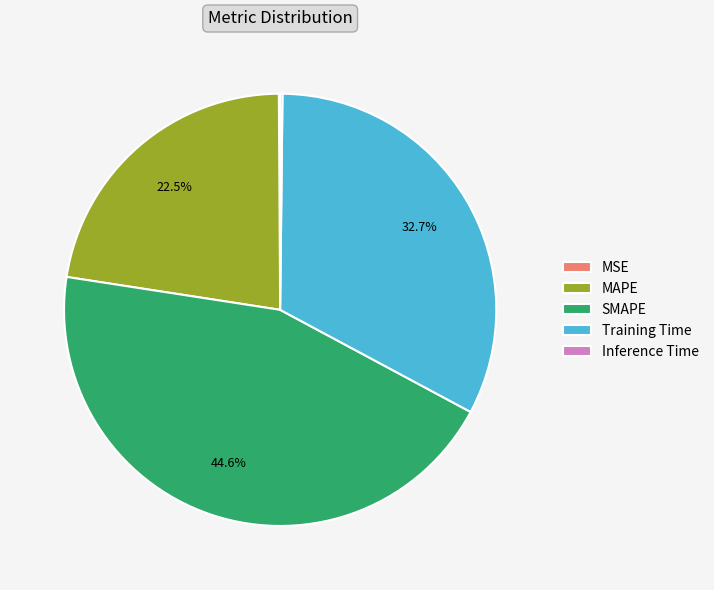

To the nearest percent, what is the average slice percentage?

20%